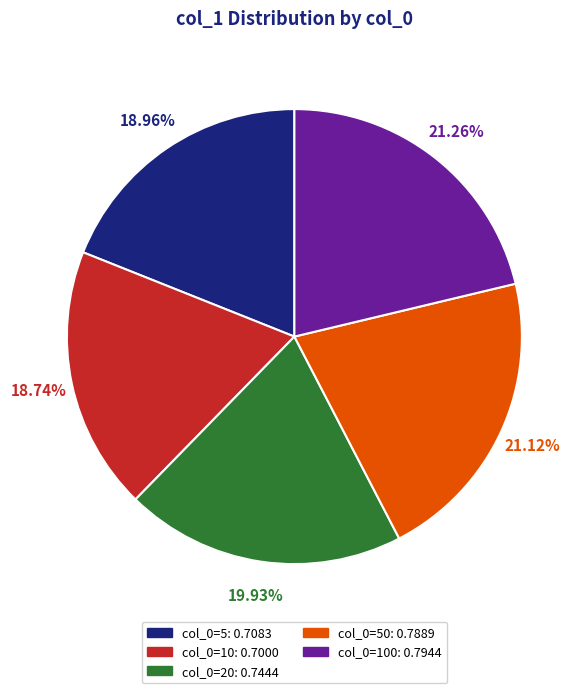

Does any single category account for the majority?

No